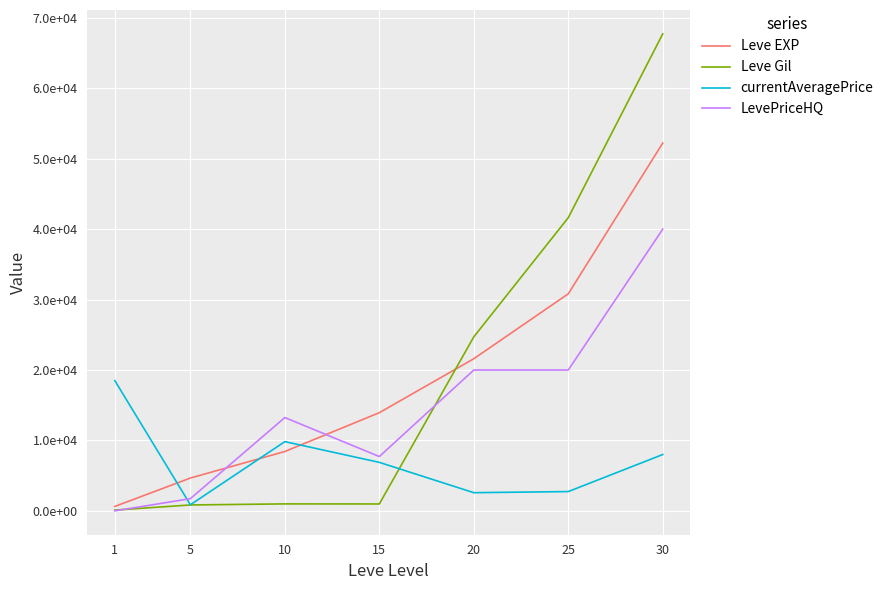

Which label corresponds to the largest value in the chart?

30